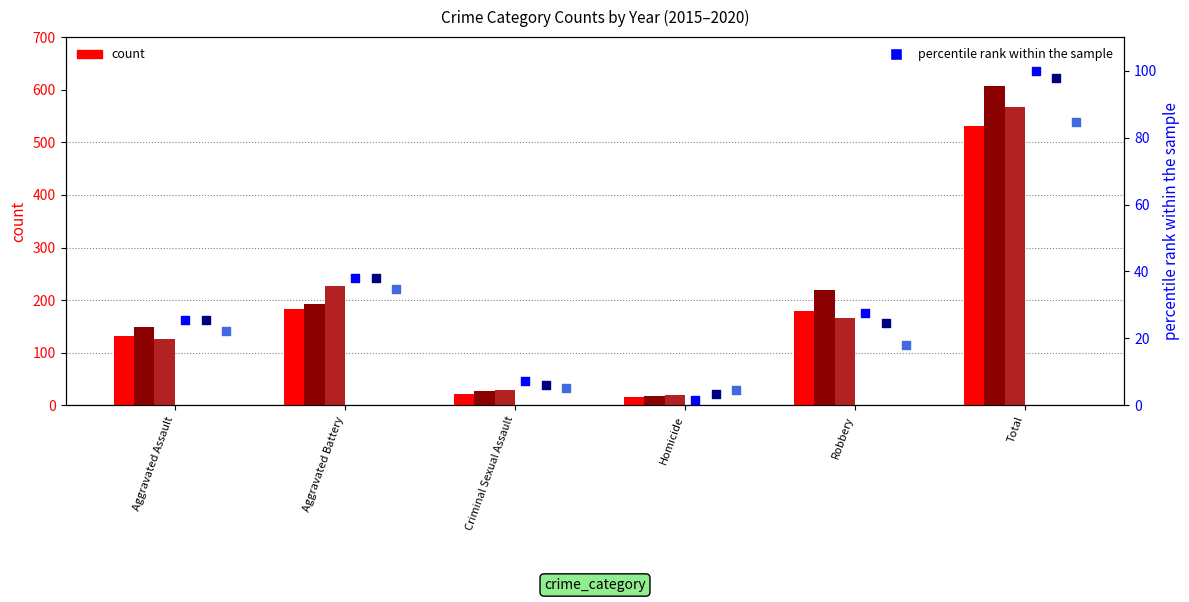

Is the value of count 2016 at Homicide greater than the value of percentile 2019 at Total?

No